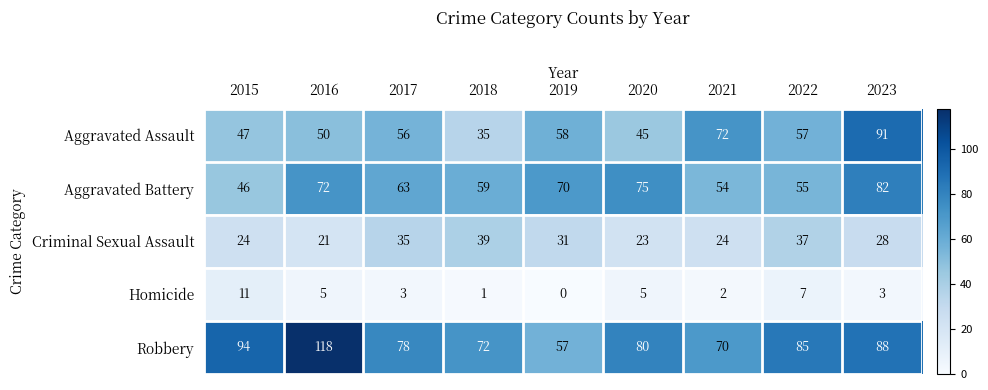

What is the sum of all Aggravated Assault values?

511